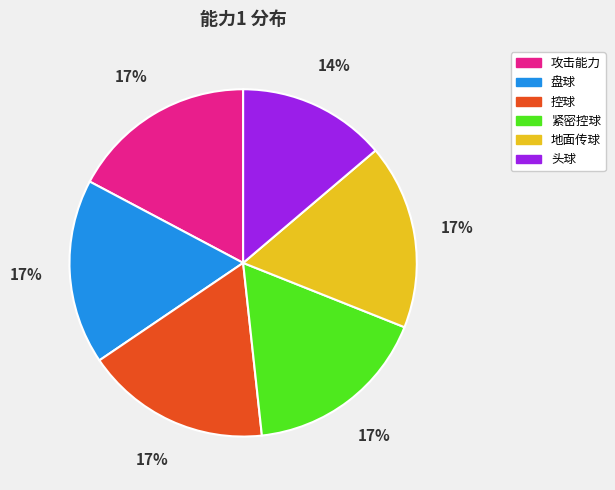

To the nearest percent, what is the average slice percentage?

17%